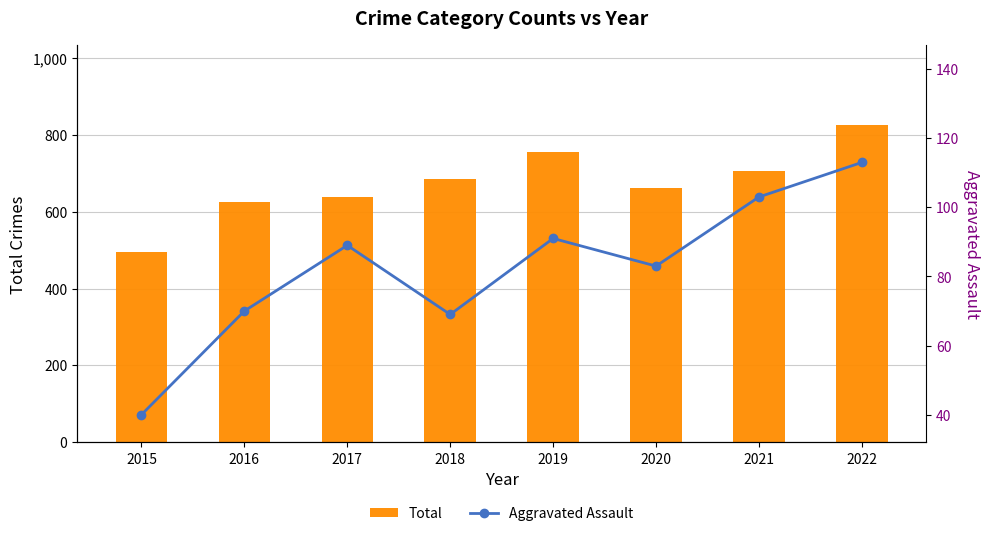

What is the total value across all series at 2015?

535